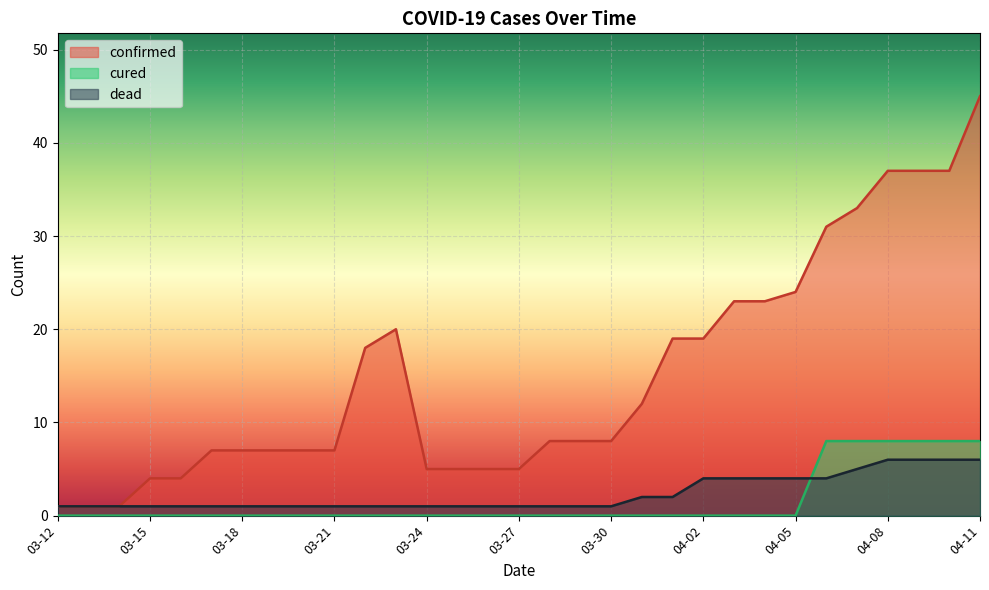

True or false: confirmed has a value of 8 at 03-29.

True